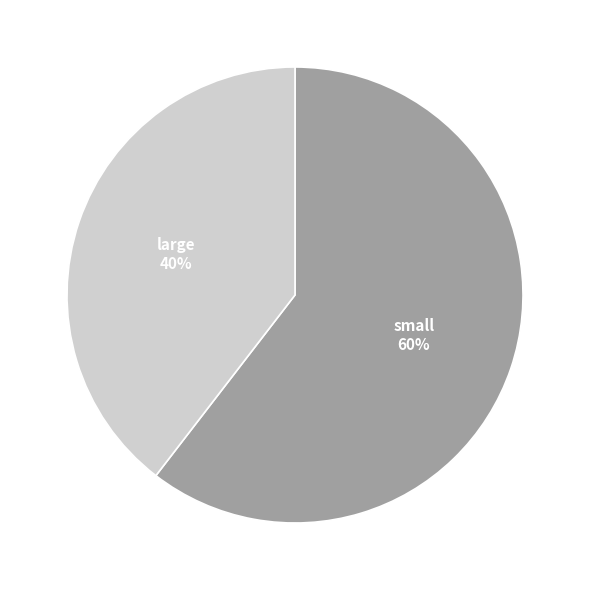

To the nearest percent, what is the average slice percentage?

50%